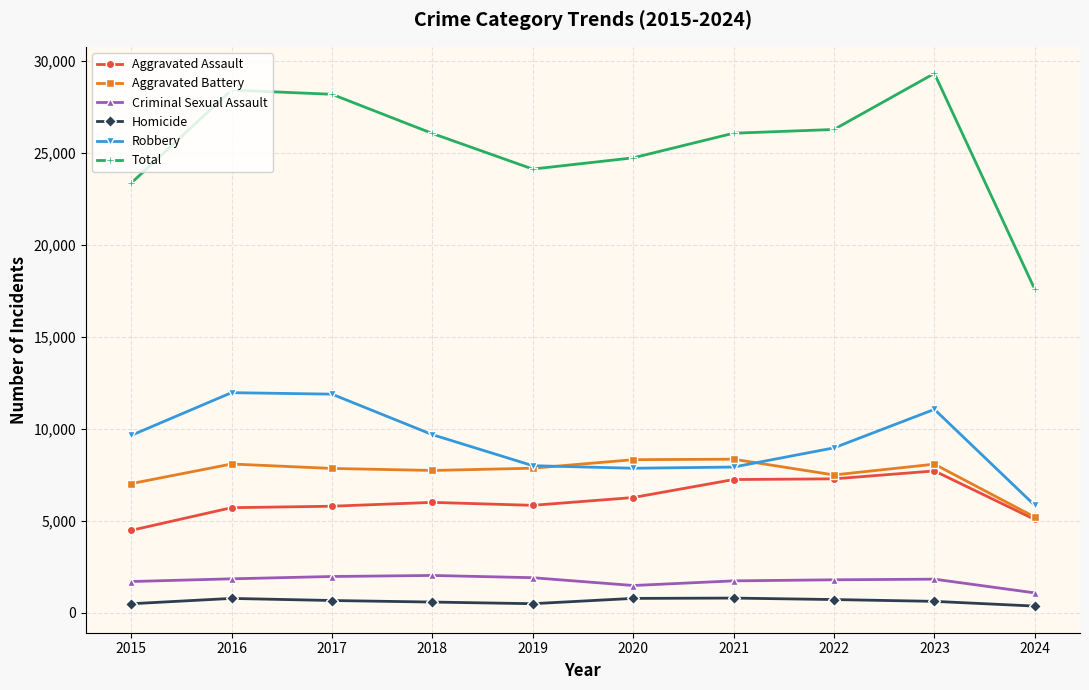

What value does the Homicide series have at 2022, to the nearest 5?

725